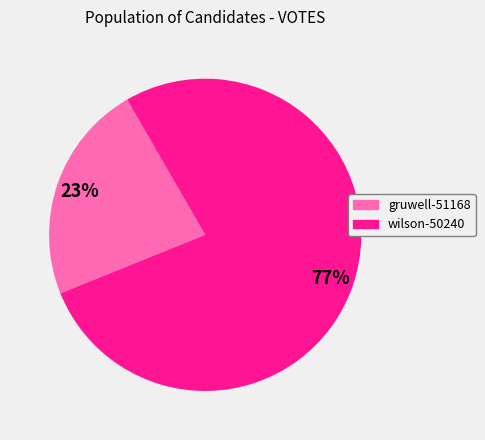

Is there a majority slice in this chart?

Yes